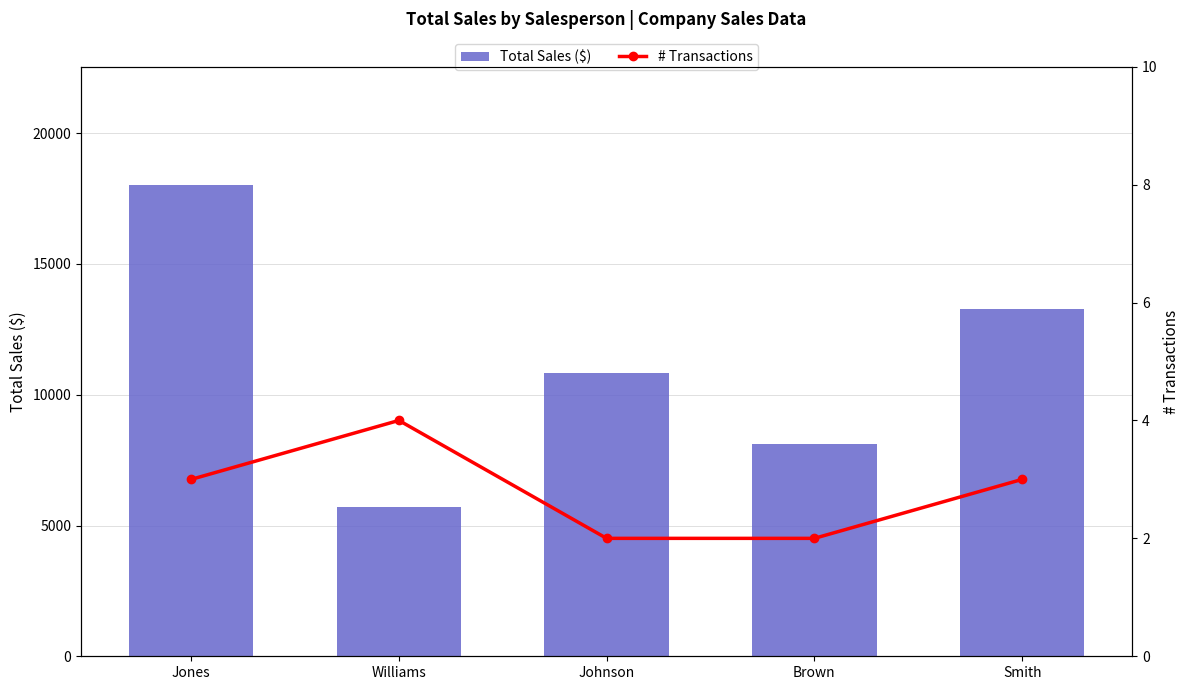

What is the average value of the Total Sales ($) series?

11192